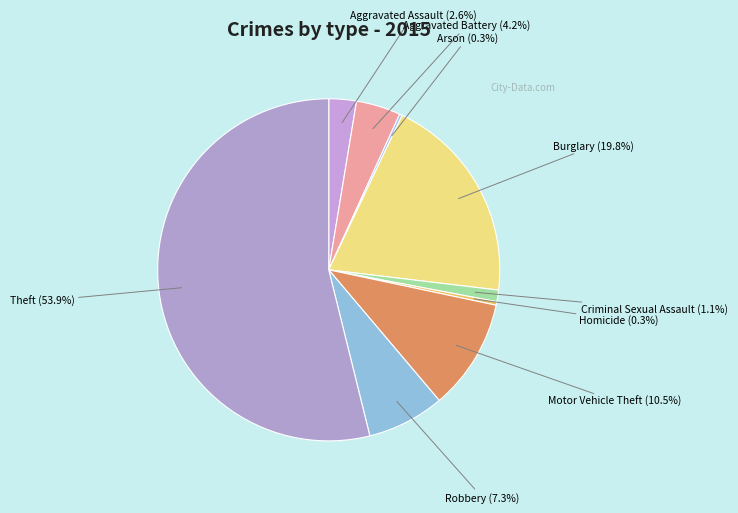

Is there any slice that represents more than half of the pie?

Yes